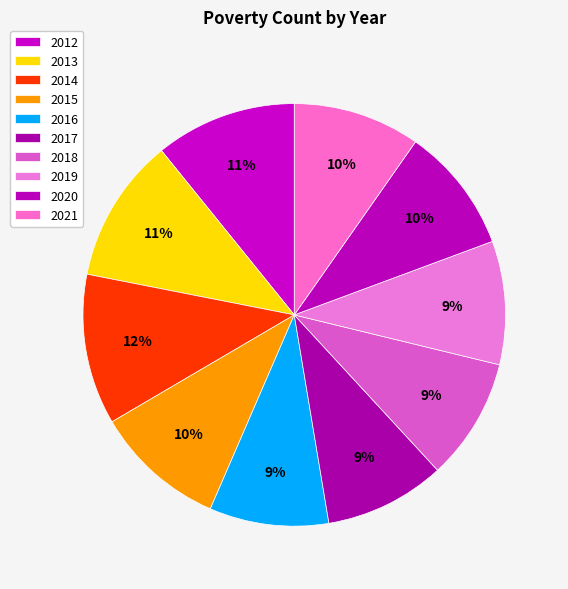

Combined, do 2012 and 2021 account for over 50%?

No